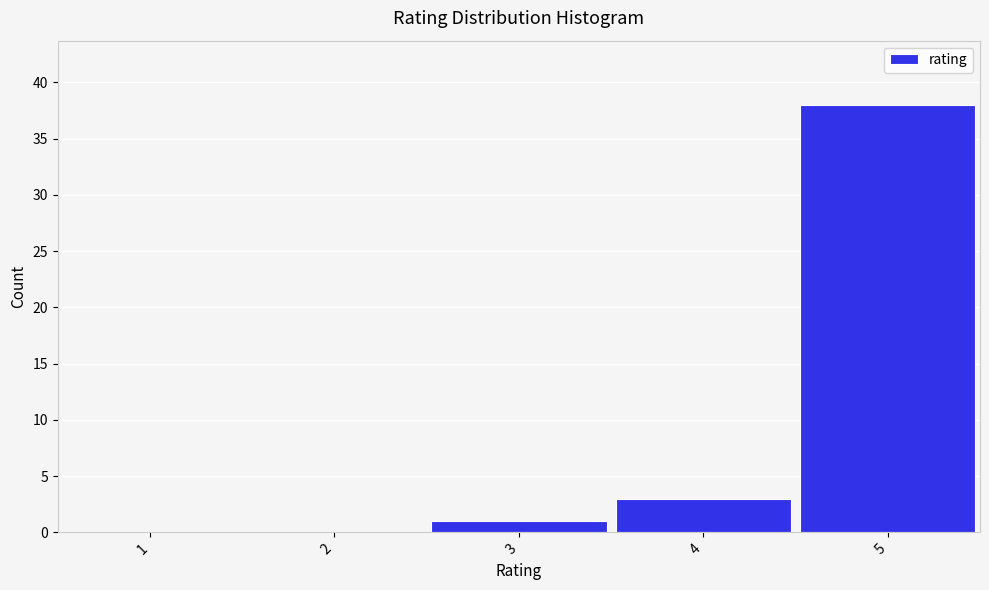

Reading left to right, what are all the values shown in this chart?

1=0	2=0	3=1	4=3	5=38